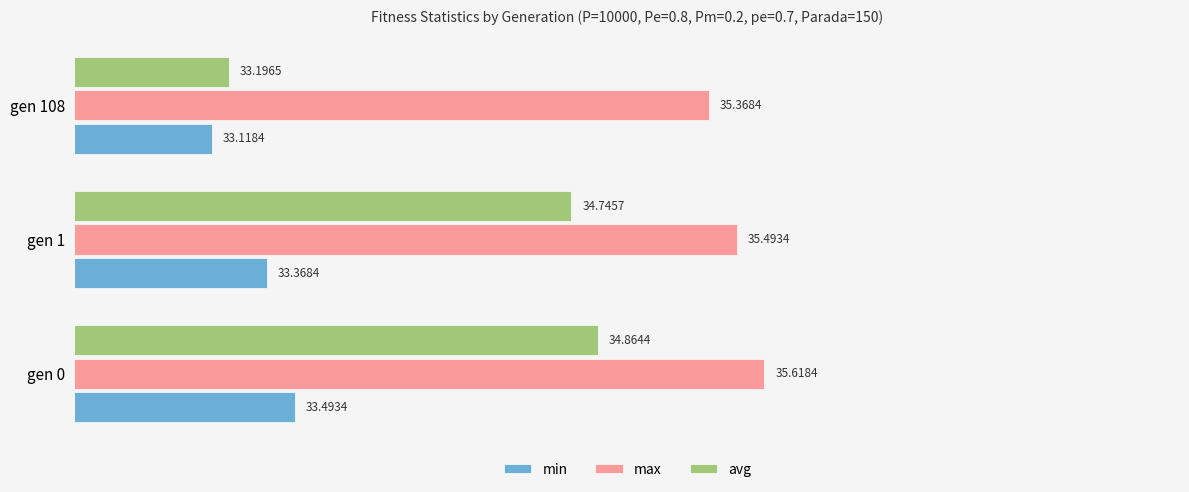

List the labels in order of max value, smallest first.

gen 108, gen 1, gen 0